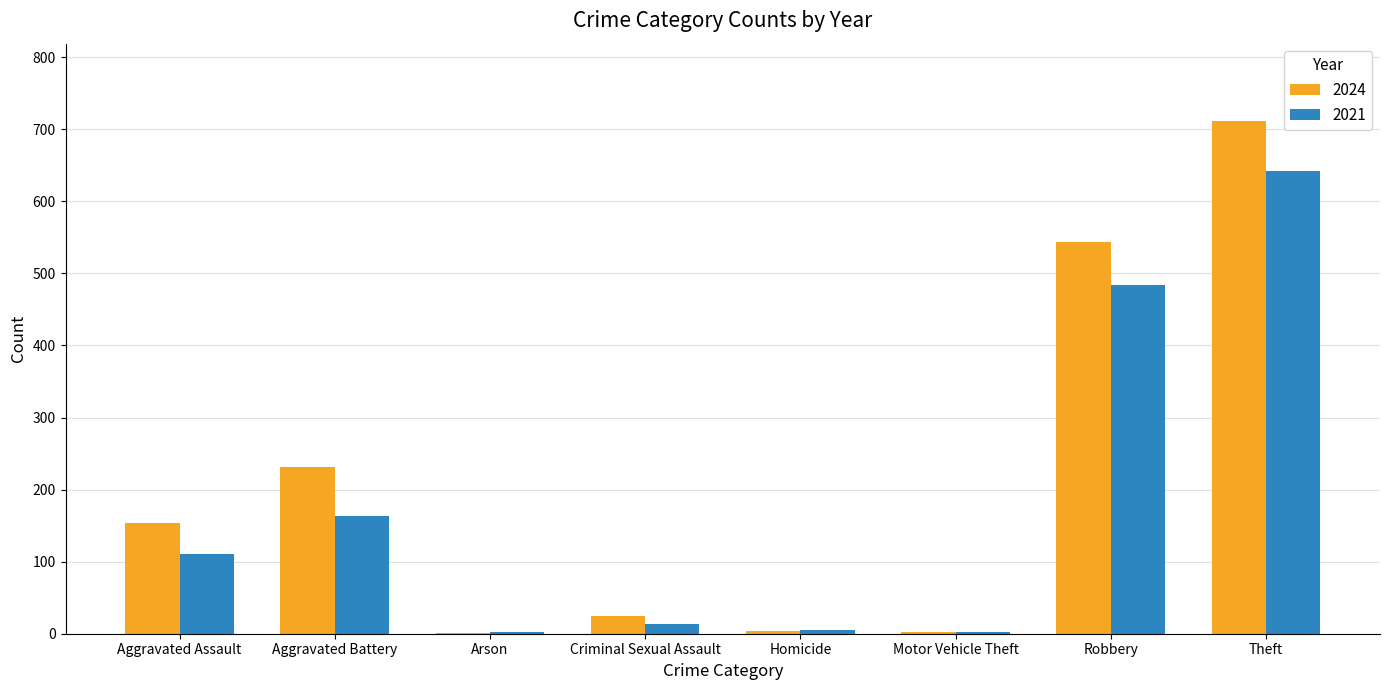

Read the 2021 value at Aggravated Assault.

110